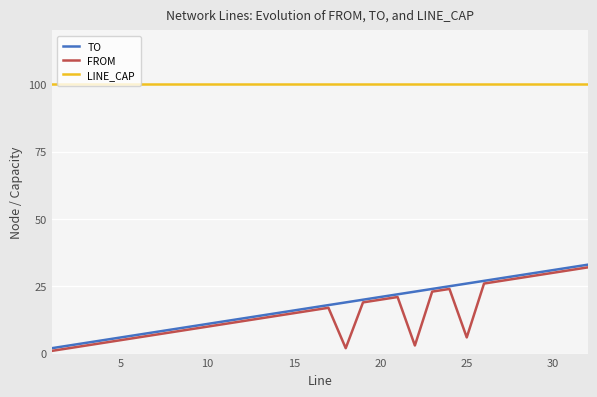

Which series has the largest total across all categories?

LINE_CAP